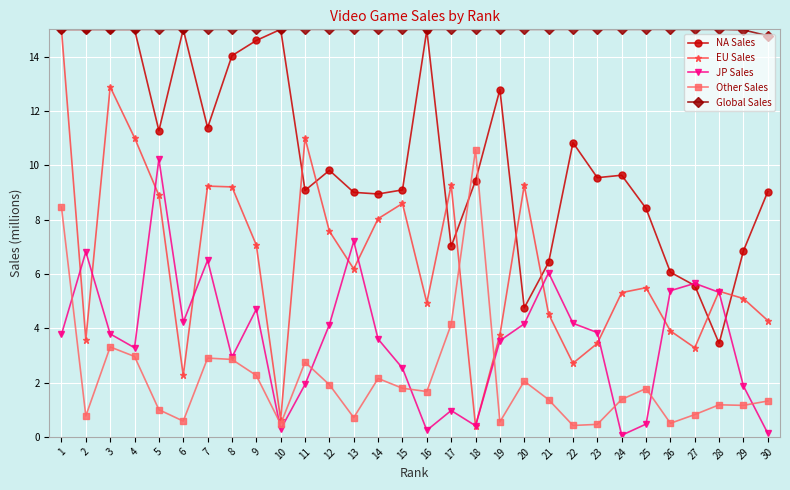

How many lines are shown in the chart?

5